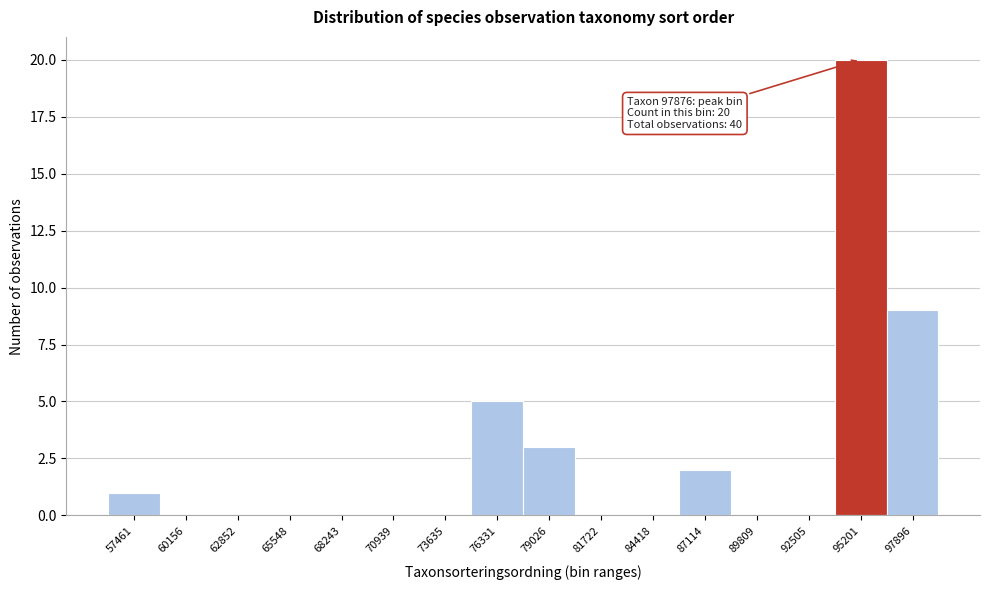

Reading right to left, what are all the values shown in this chart?

97896=9	95201=20	92505=0	89809=0	87114=2	84418=0	81722=0	79026=3	76331=5	73635=0	70939=0	68243=0	65548=0	62852=0	60156=0	57461=1